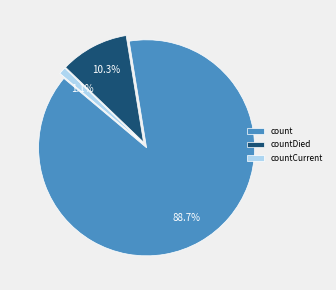

To the nearest percent, what is the combined percentage of countCurrent and count?

90%